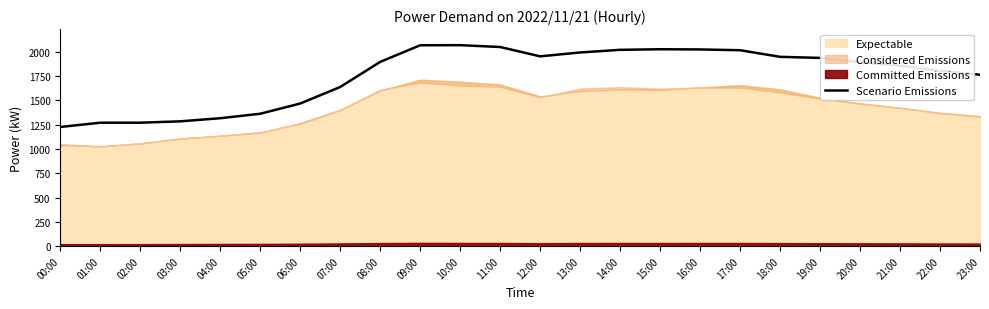

Does the chart display data point markers on the line(s)?

No